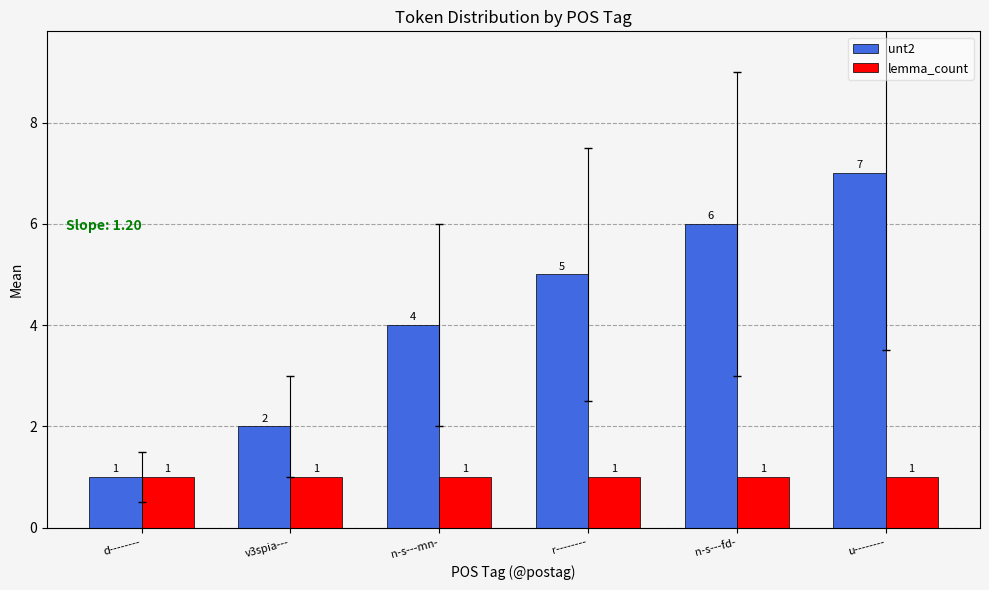

At which label is unt2 closest to 4?

n-s---mn-